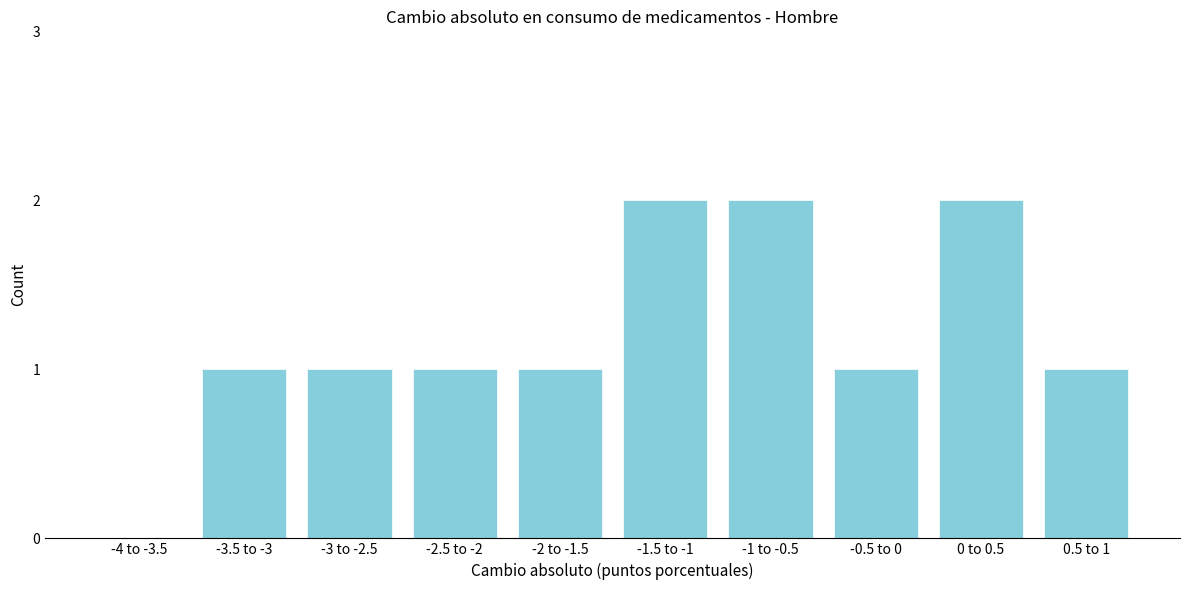

Reading right to left, transcribe all the data shown in this chart.

0.5 to 1=1	0 to 0.5=2	-0.5 to 0=1	-1 to -0.5=2	-1.5 to -1=2	-2 to -1.5=1	-2.5 to -2=1	-3 to -2.5=1	-3.5 to -3=1	-4 to -3.5=0